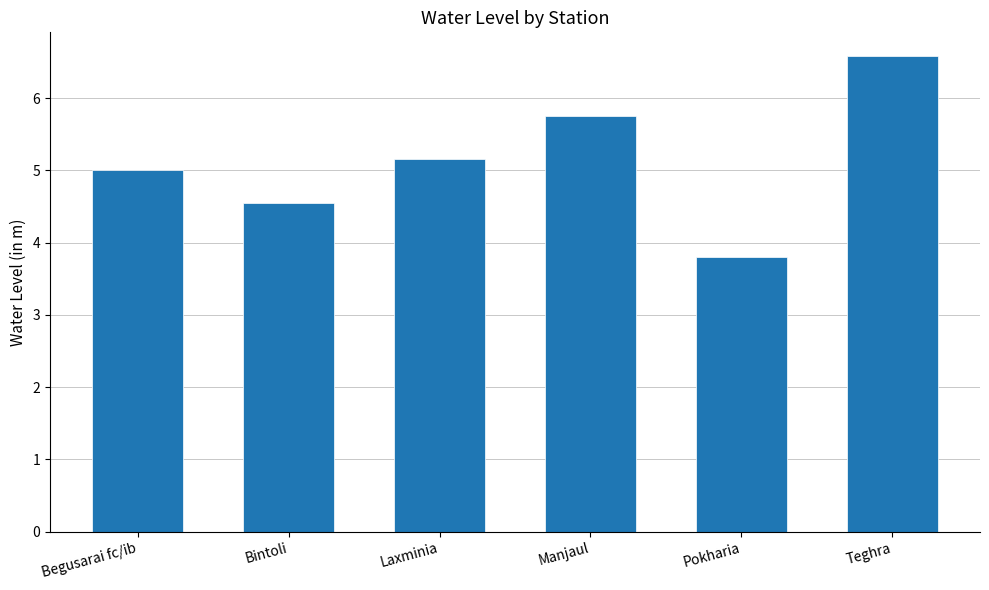

How many series are shown in this chart?

1